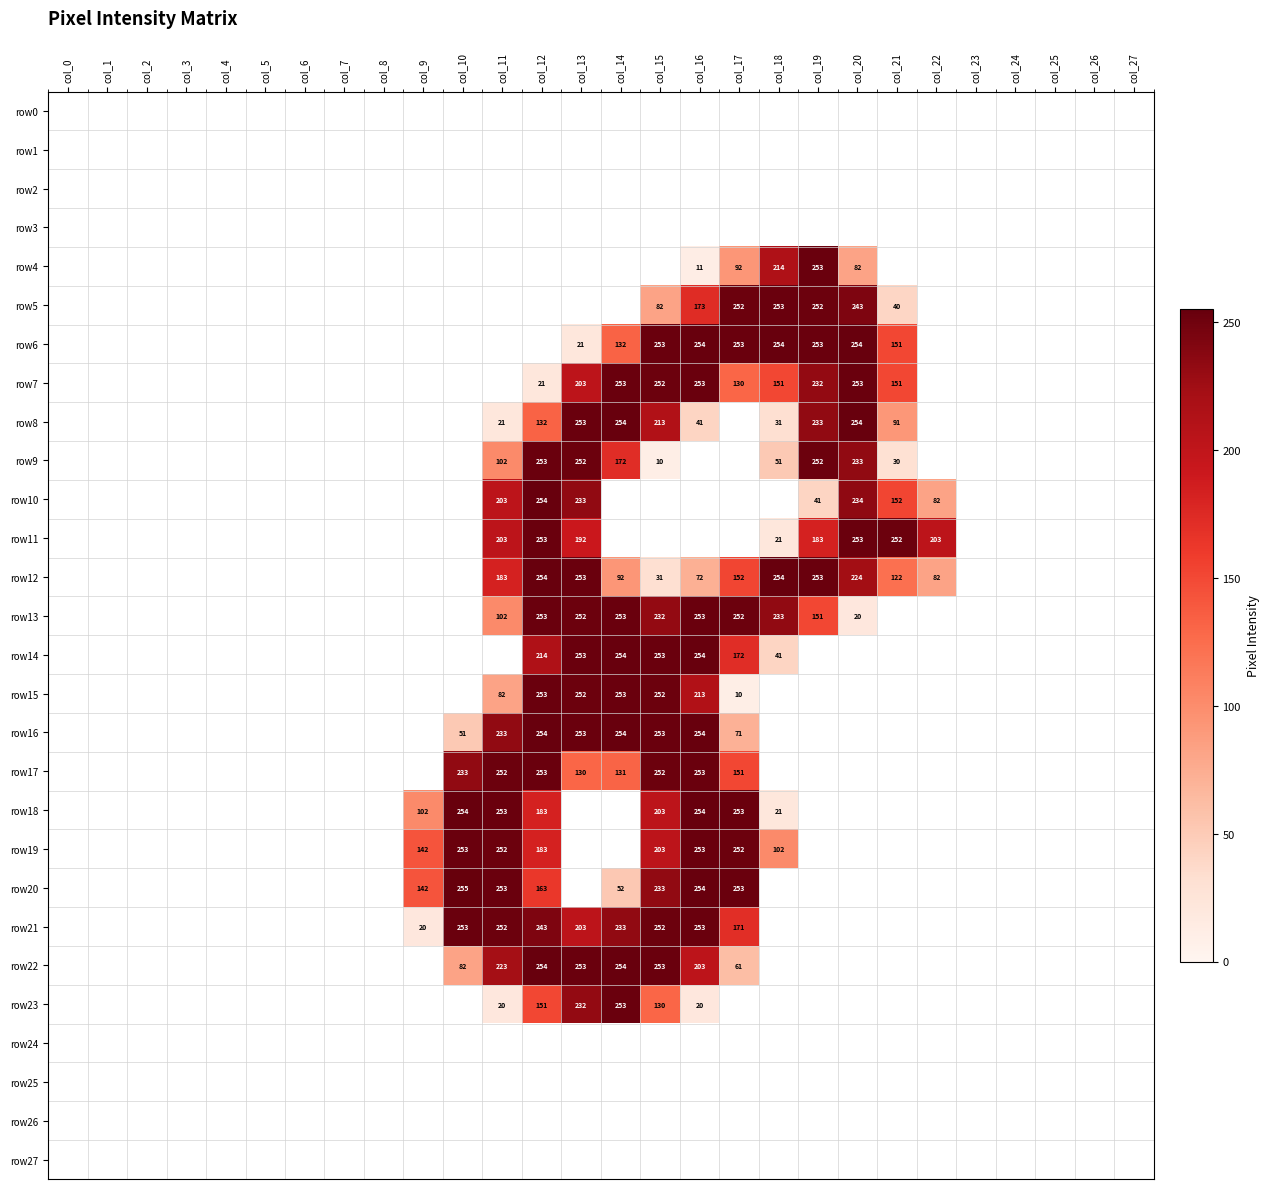

Which category has the lowest value across all series?

col_15